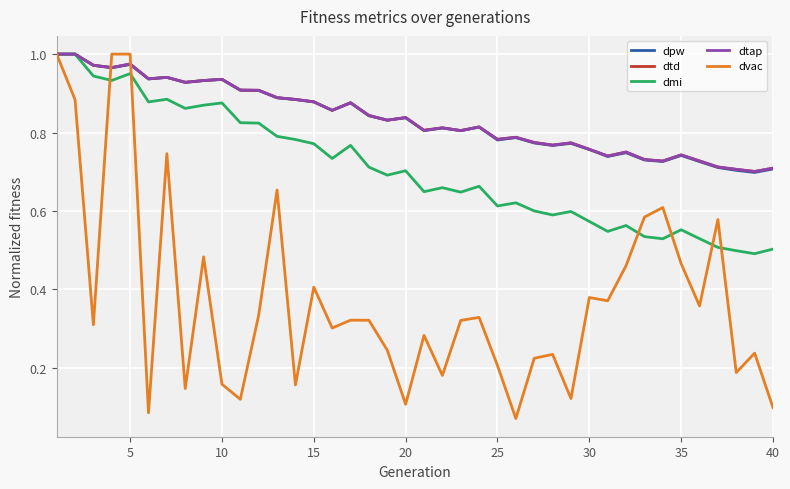

Is this an area chart (filled region under the line)?

No